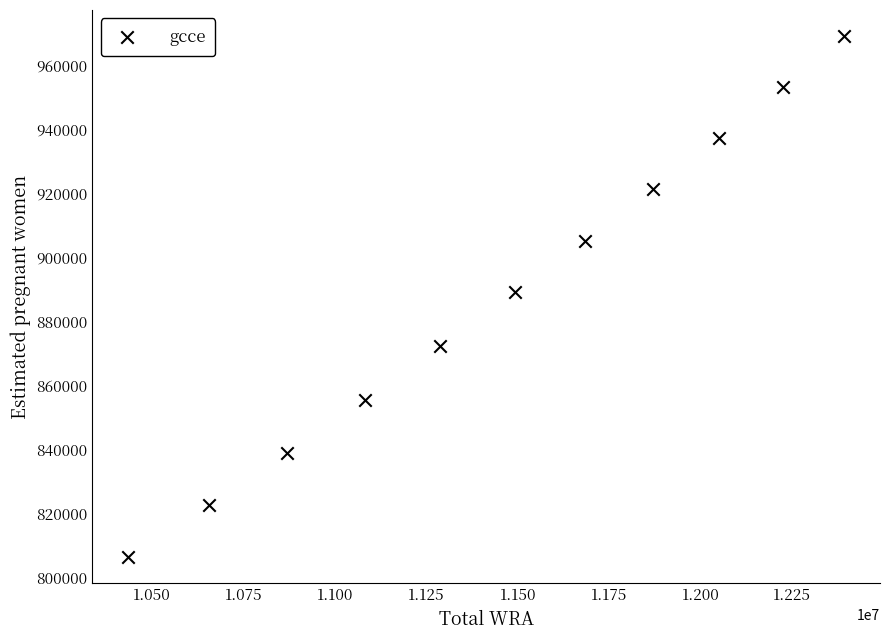

What is the range of Y values (max minus min)?

162702.7